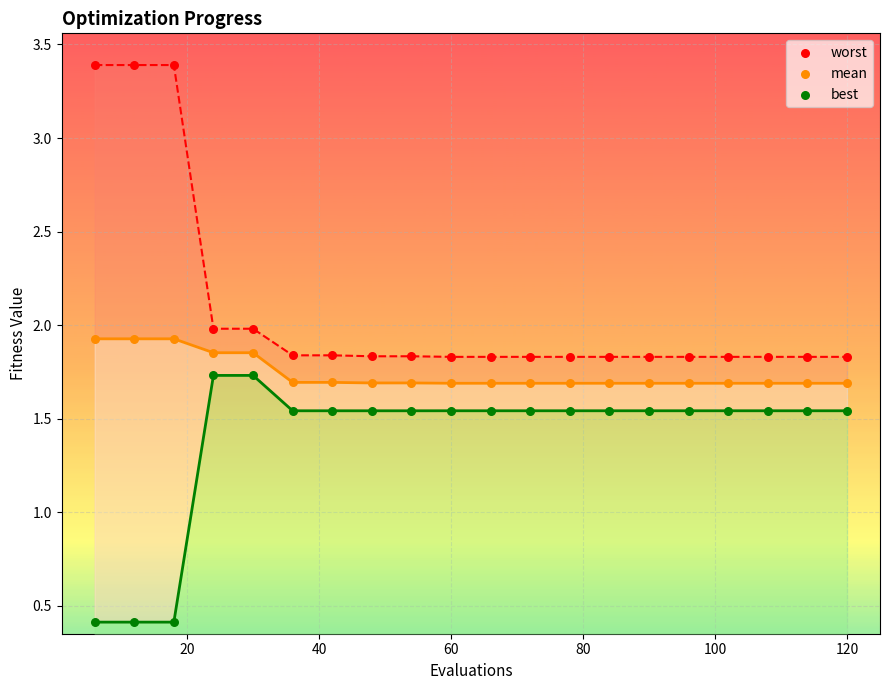

Which series has the largest Y range (max minus min)?

worst